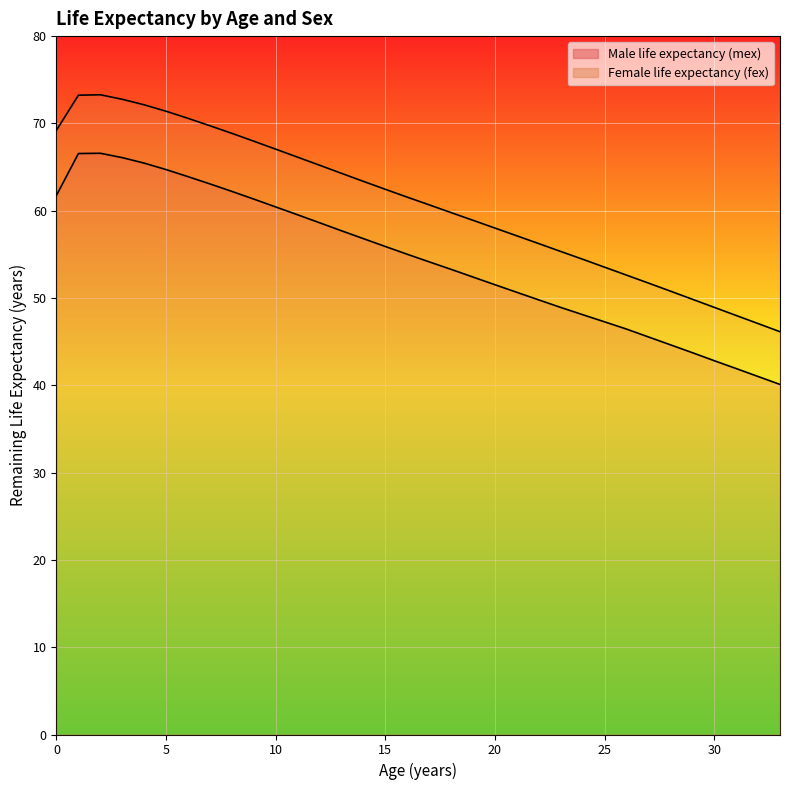

At which category is the sum across all series the highest?

2